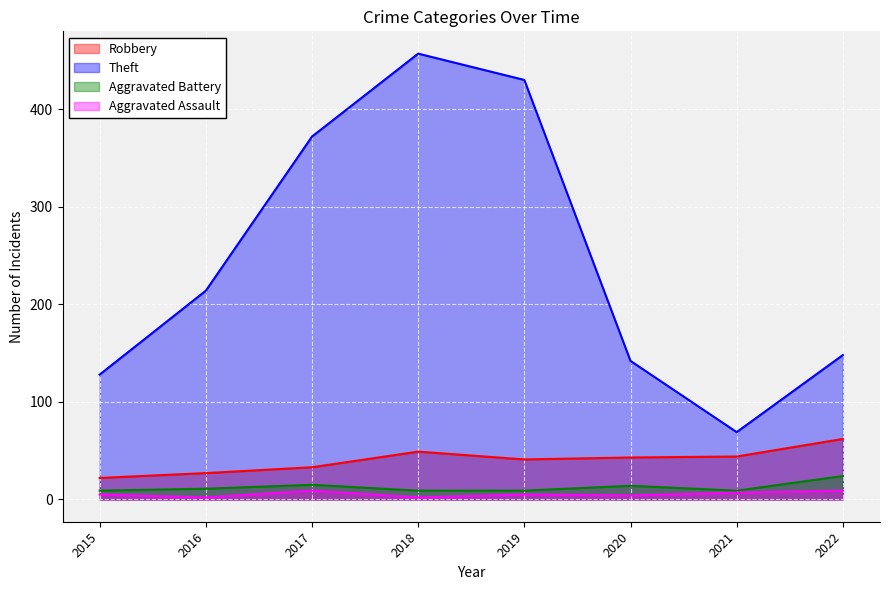

What is the difference between the maximum and minimum values in the Theft series?

388